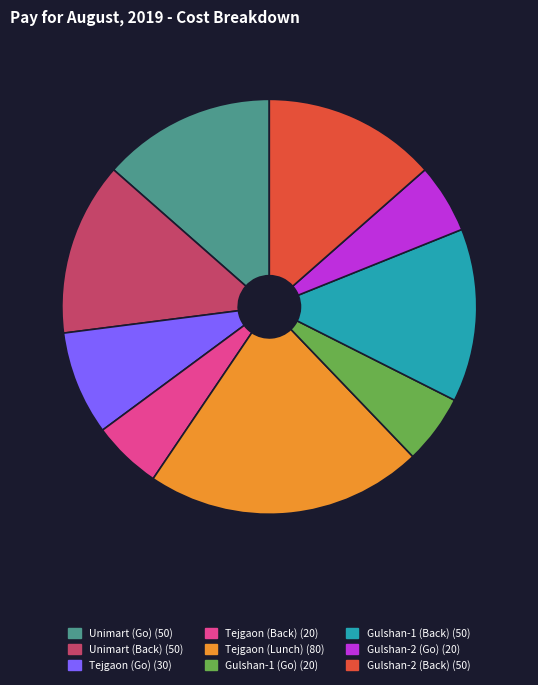

Which has a higher value, Unimart (Go) or Tejgaon (Lunch)?

Tejgaon (Lunch)